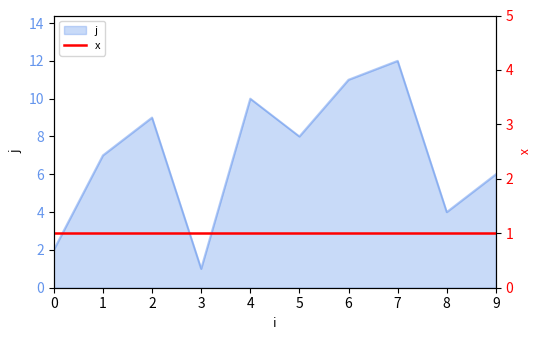

Which category has the highest value across all series?

7